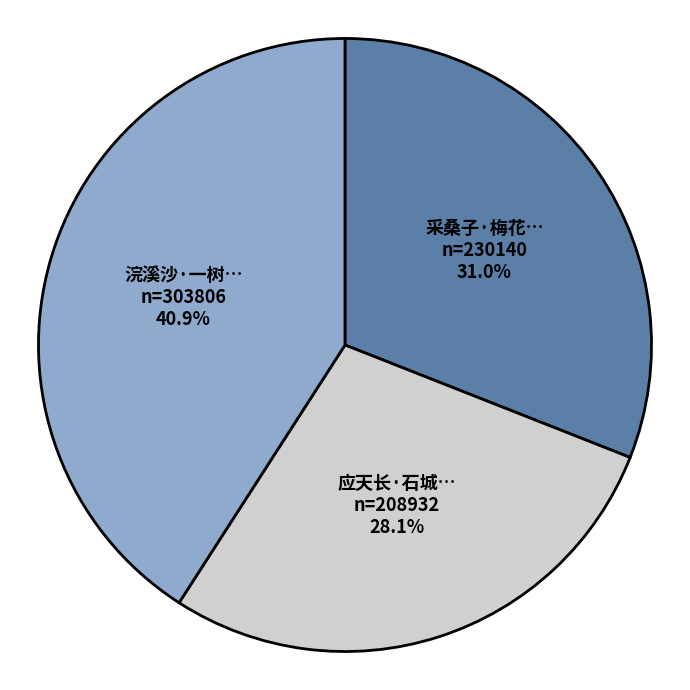

Is there any slice that represents more than half of the pie?

No